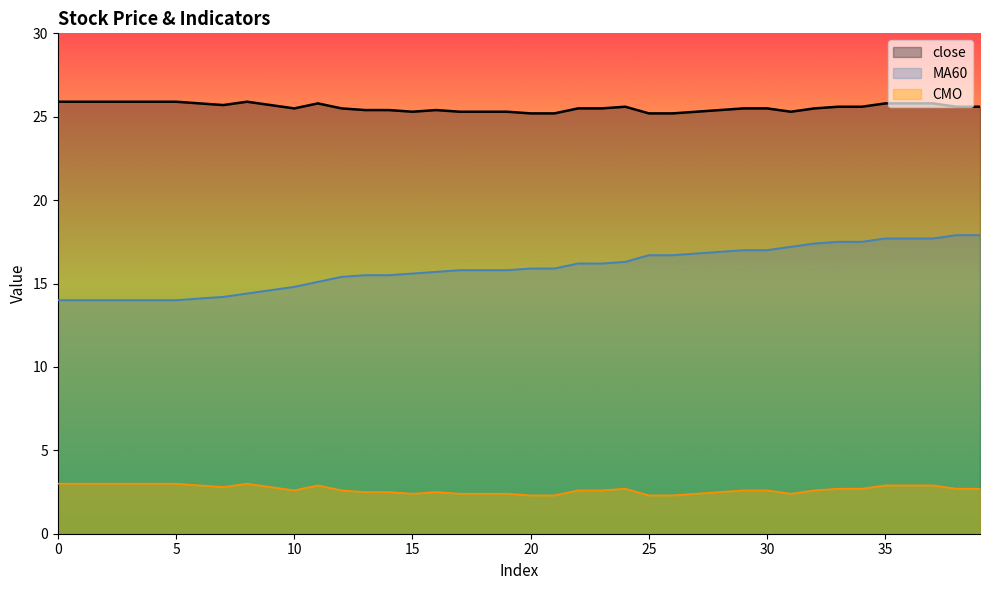

At how many categories does at least one series exceed 25?

40